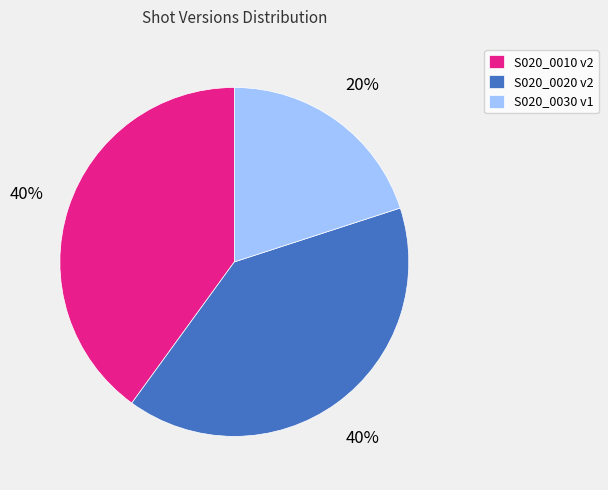

How many segments does this pie chart have?

3